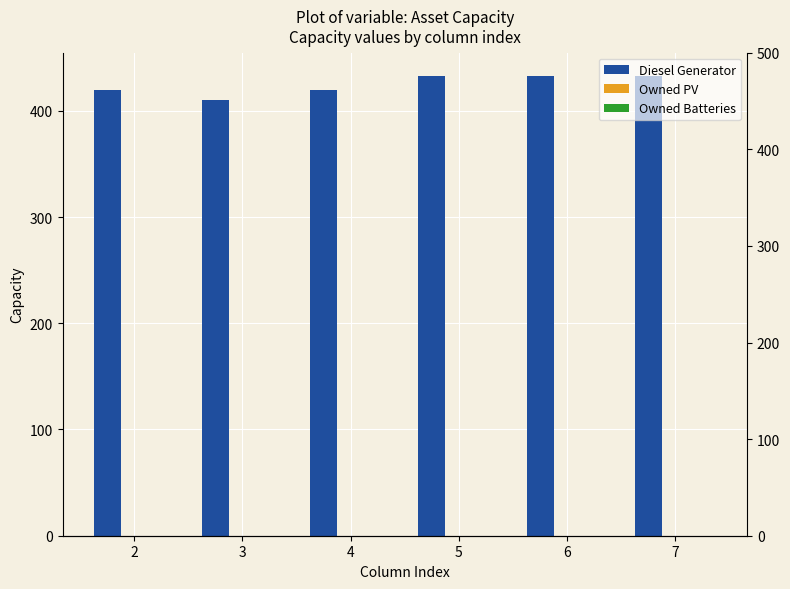

Which category has the highest value across all series?

5